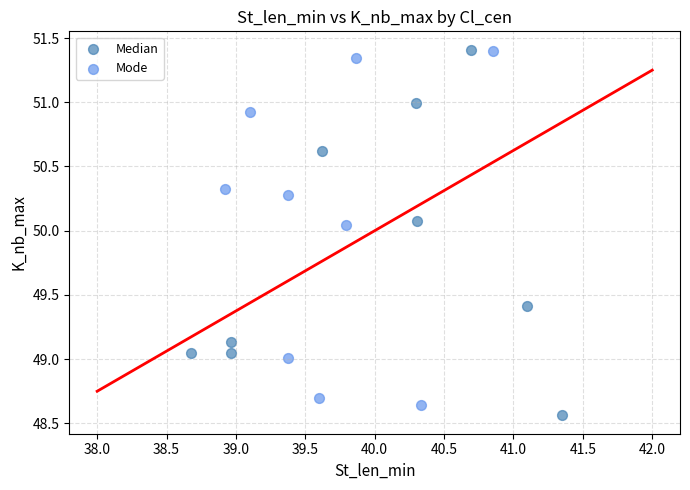

What are all the series names shown in the legend?

Median, Mode